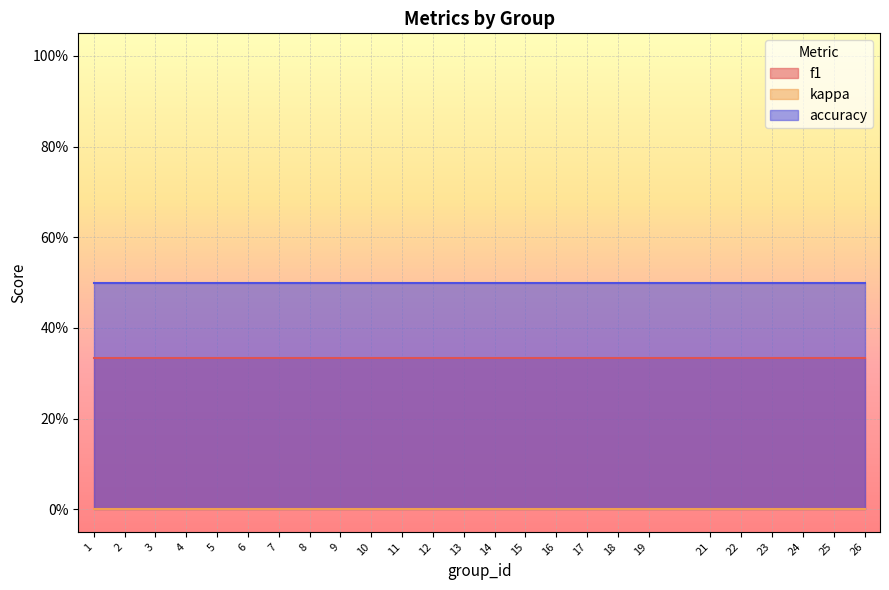

True or false: f1 and kappa intersect in this chart.

False